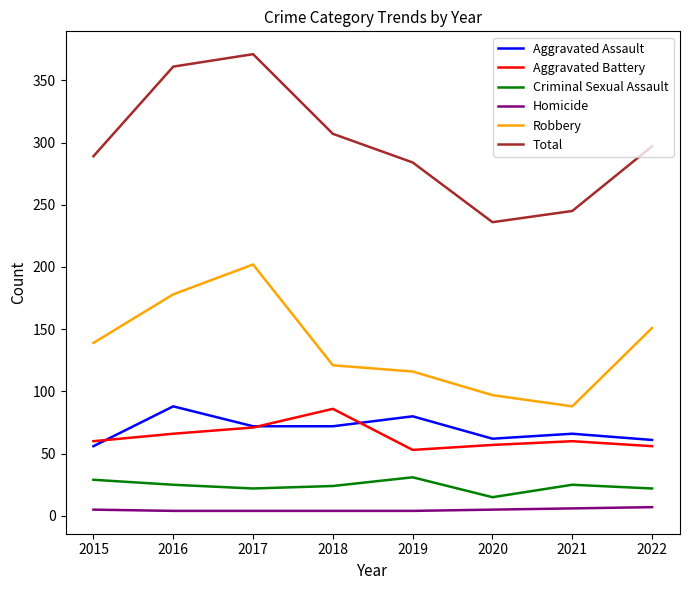

Does the chart have visible grid lines?

No